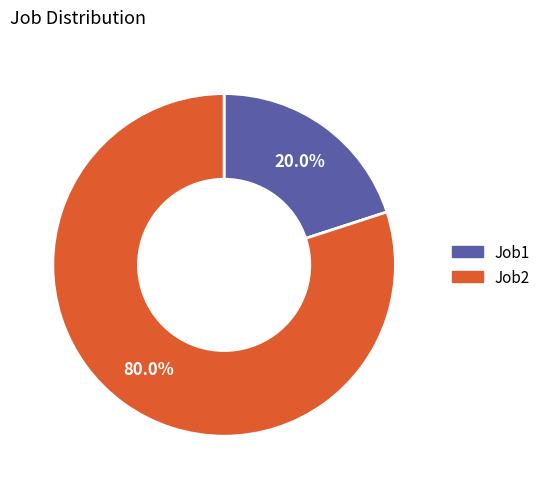

The Job1 slice represents 27% of the pie. True or false?

False